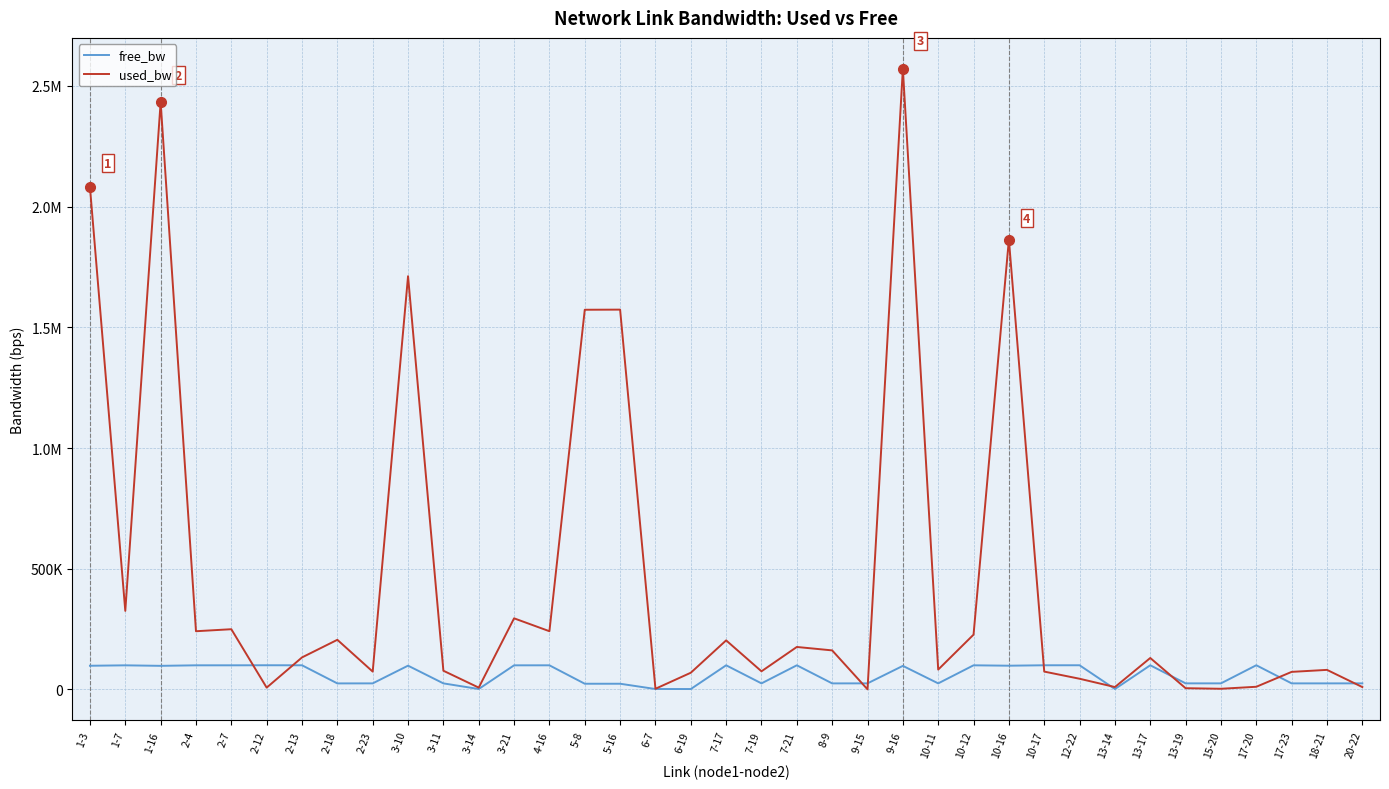

What are all the series names shown in the legend?

free_bw, used_bw